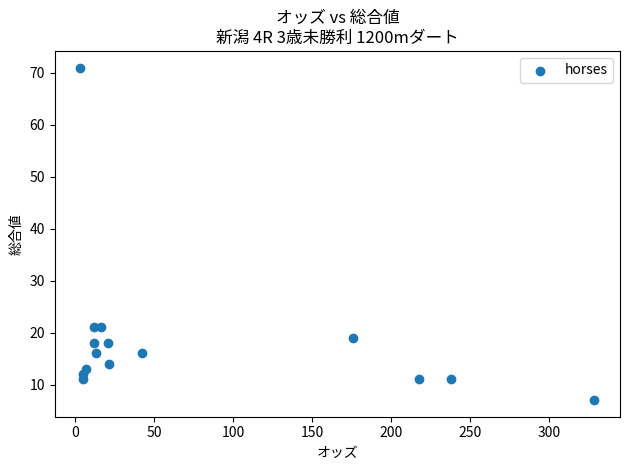

What is the range of Y values (max minus min)?

64